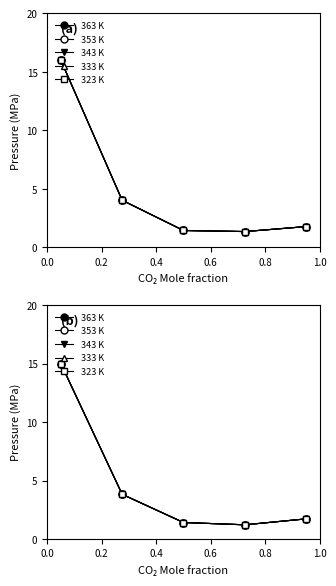

Does the chart have visible grid lines?

No